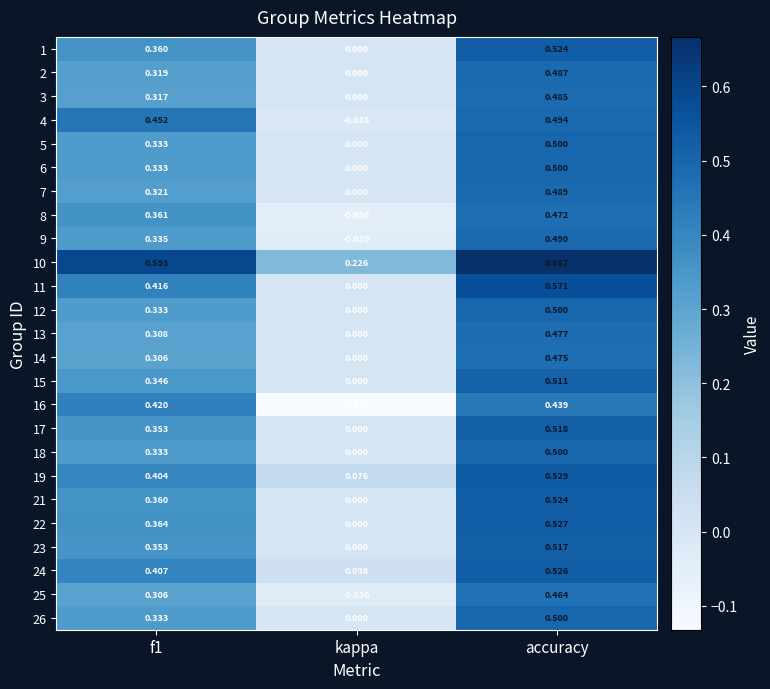

Which category has the lowest value across all series?

kappa